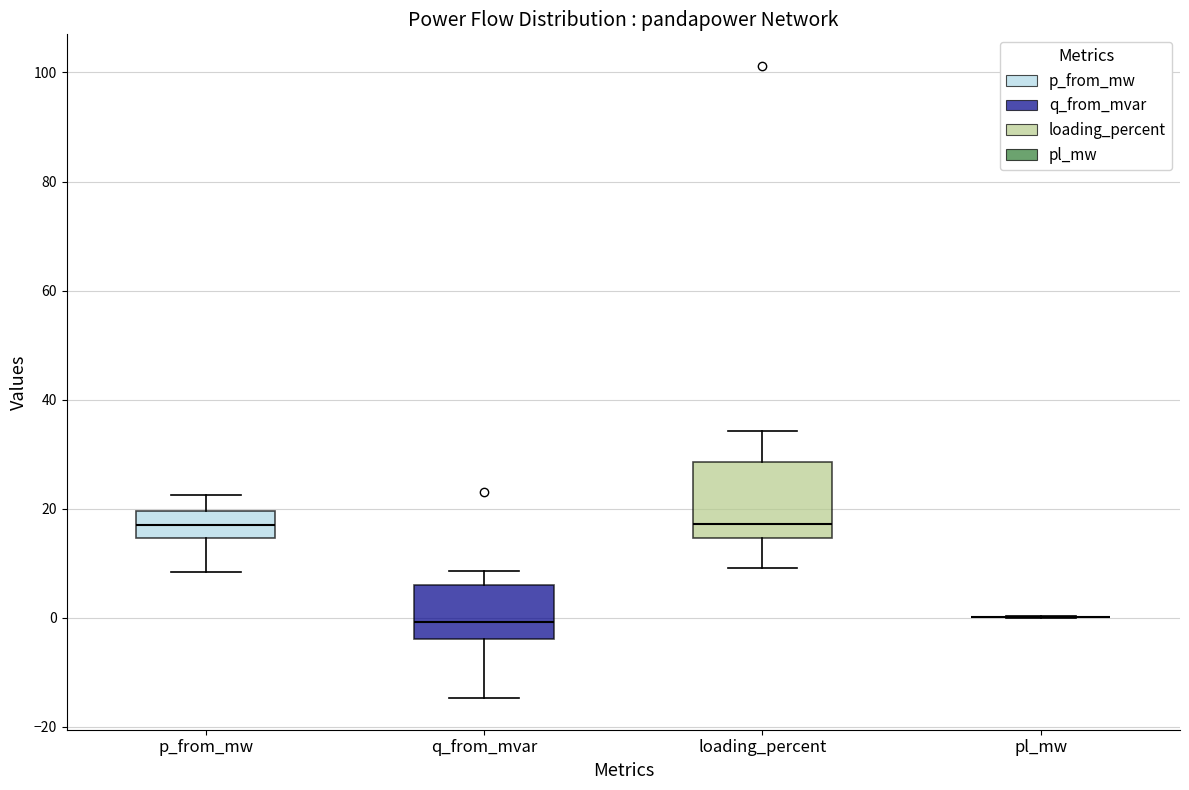

Where is the lower edge of the box for p_from_mw on the y-axis? The values are not printed on the chart, so give them approximately, as read against the axis.

14